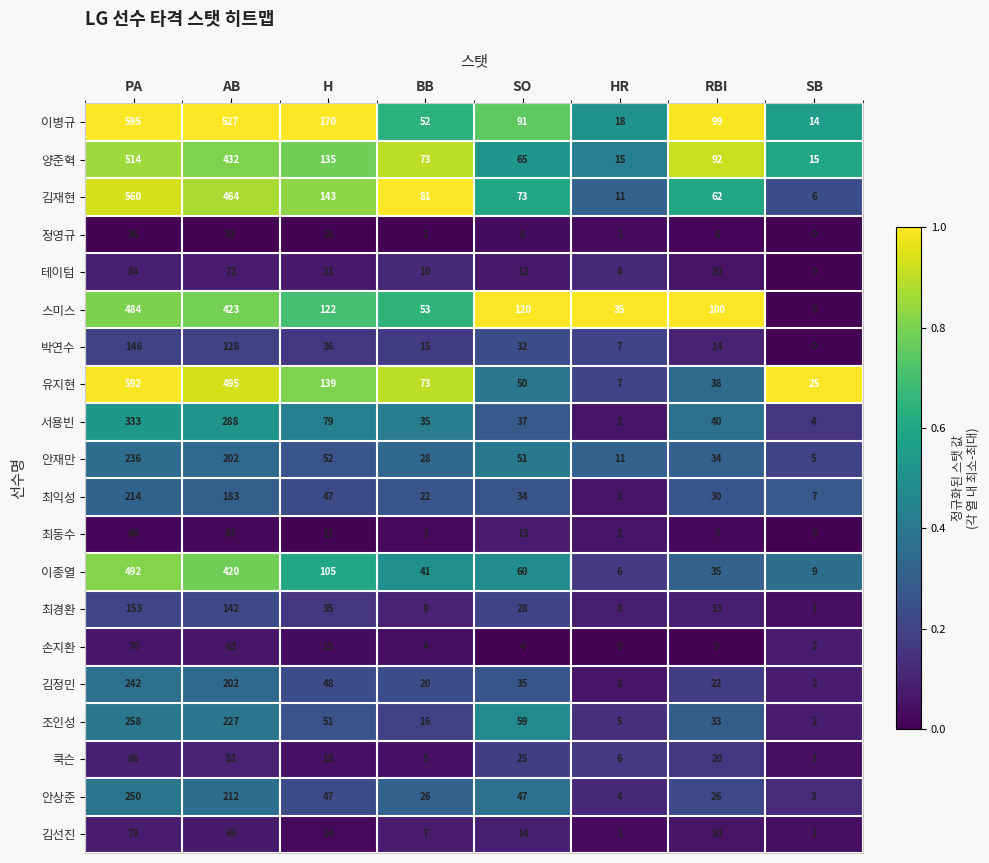

Which series has the largest total across all categories?

이병규